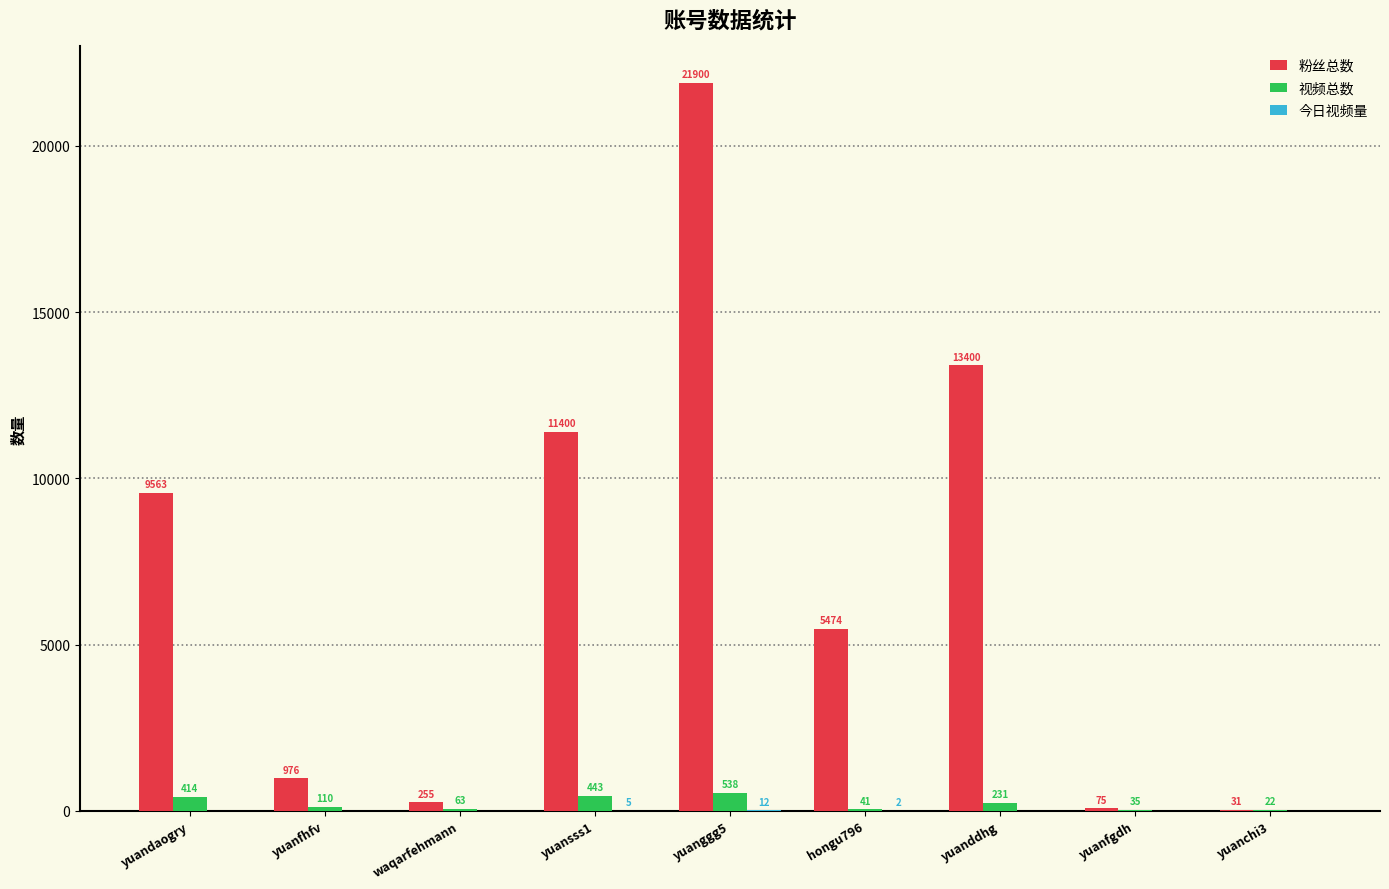

What is the sum of all 粉丝总数 values?

63074